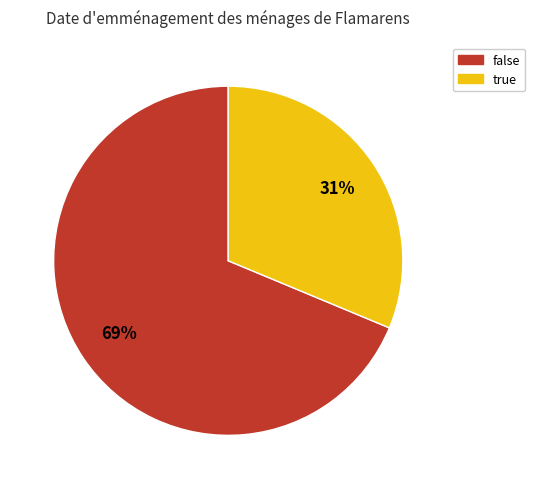

To the nearest percent, what is the combined percentage of false and true?

100%